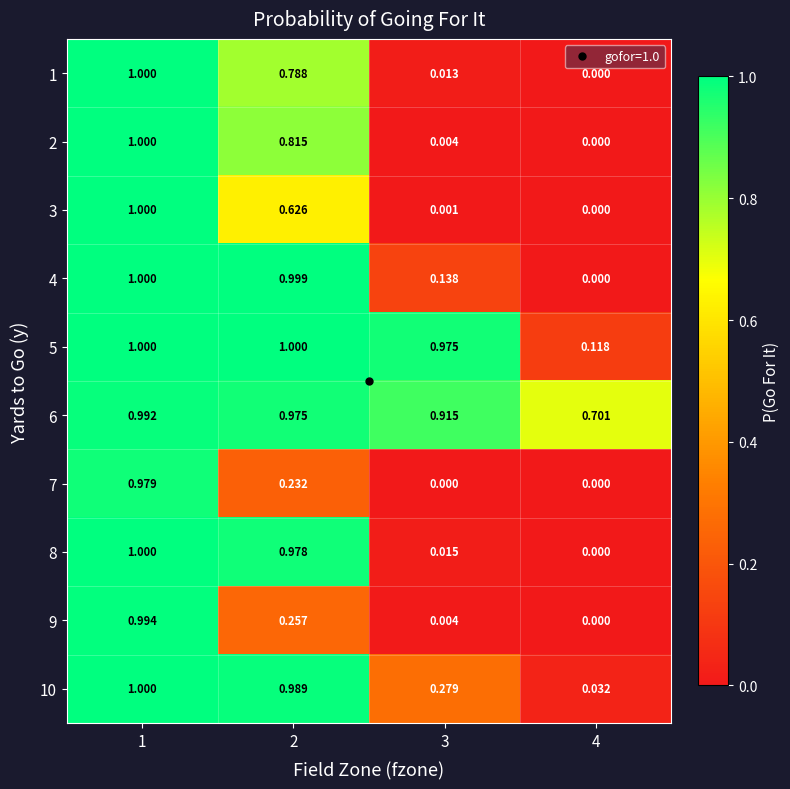

Is the value of 8 at 2 greater than the value of 2 at 2?

Yes